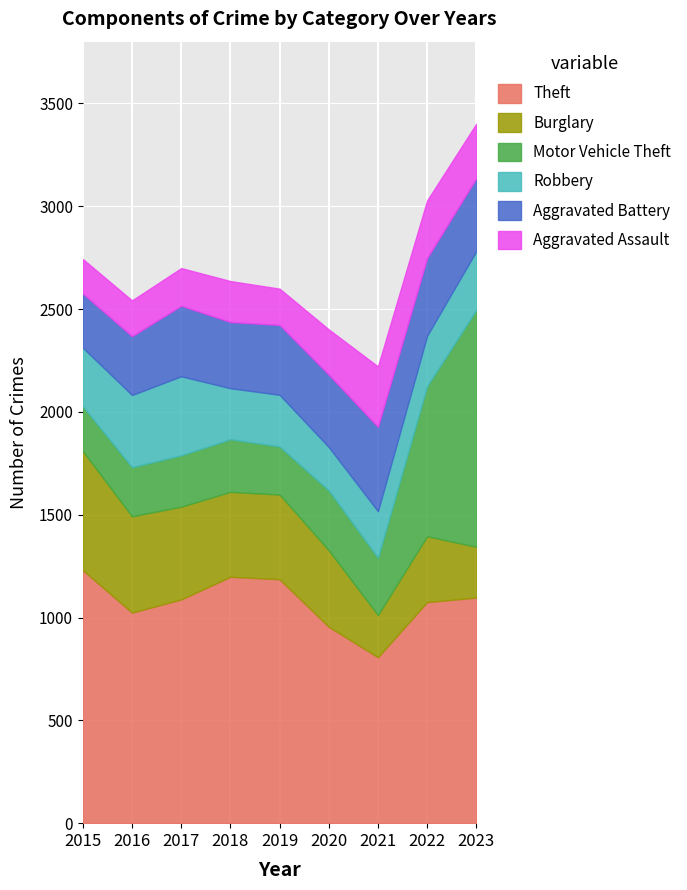

Does the chart display data point markers on the line(s)?

No